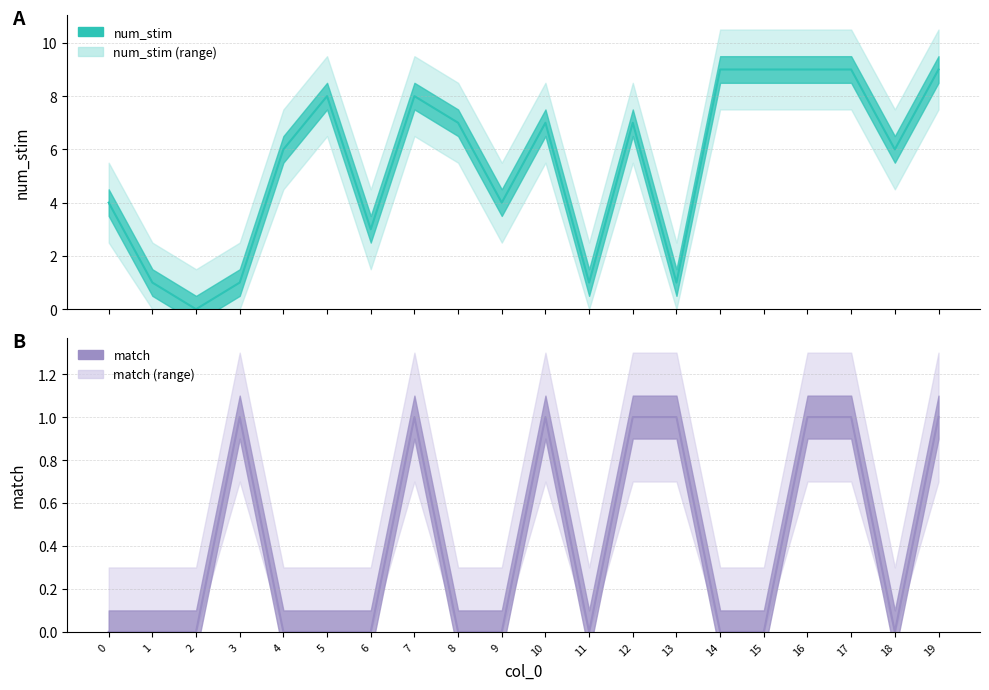

Reading left to right, what are all the values shown in this chart?

num_stim (line): 0=4	1=1	2=0	3=1	4=6	5=8	6=3	7=8	8=7	9=4	10=7	11=1	12=7	13=1	14=9	15=9	16=9	17=9	18=6	19=9
match (line): 0=0	1=0	2=0	3=1	4=0	5=0	6=0	7=1	8=0	9=0	10=1	11=0	12=1	13=1	14=0	15=0	16=1	17=1	18=0	19=1